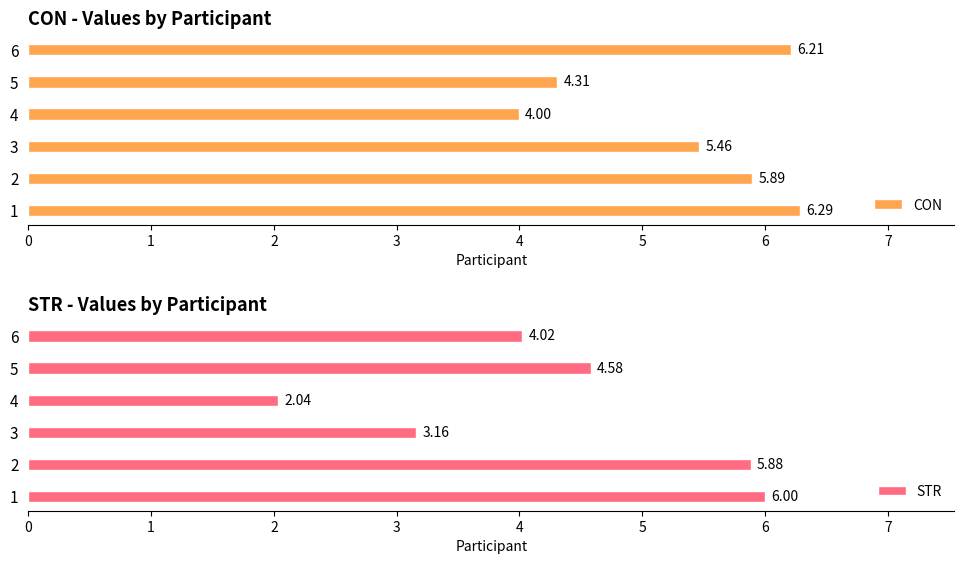

What is the maximum value shown in the chart?

6.3